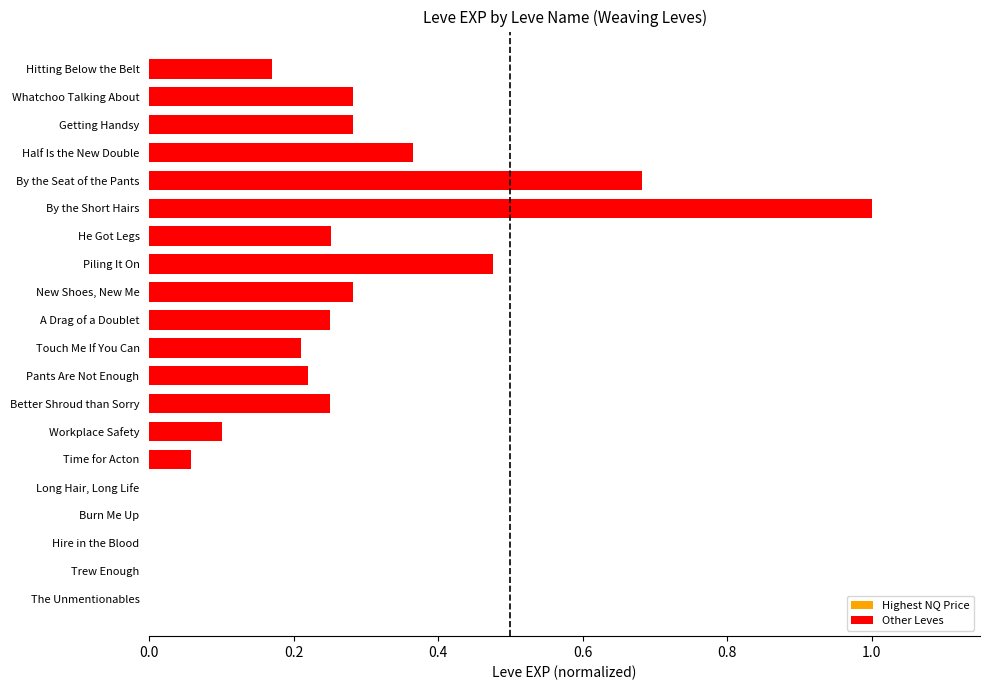

True or false: the data shows 0.2 at Better Shroud than Sorry.

True